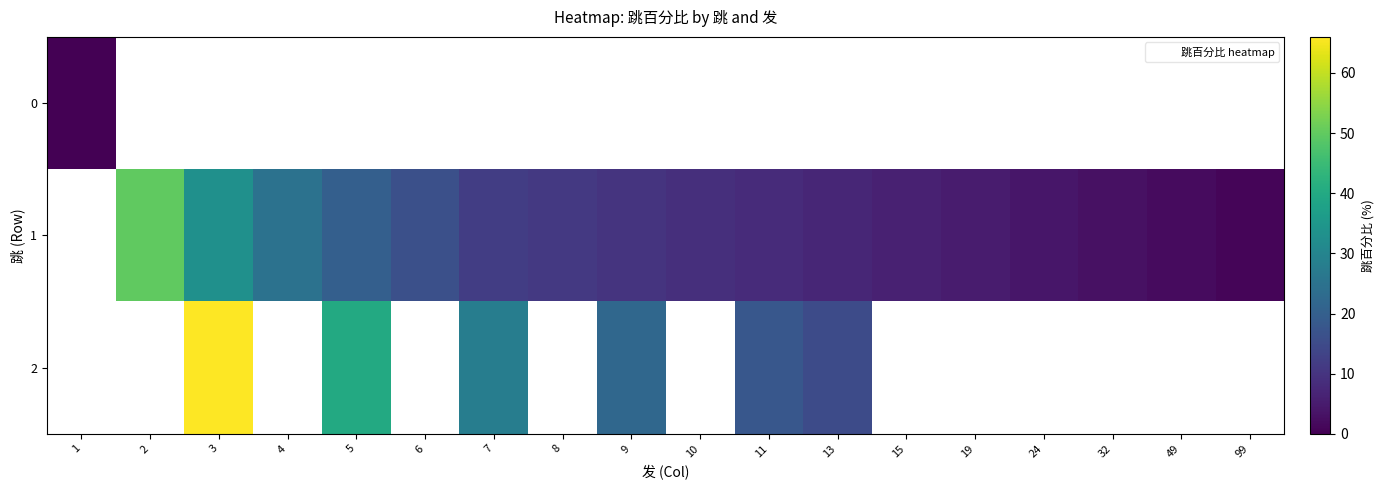

At which category does the chart reach its minimum across all series?

1